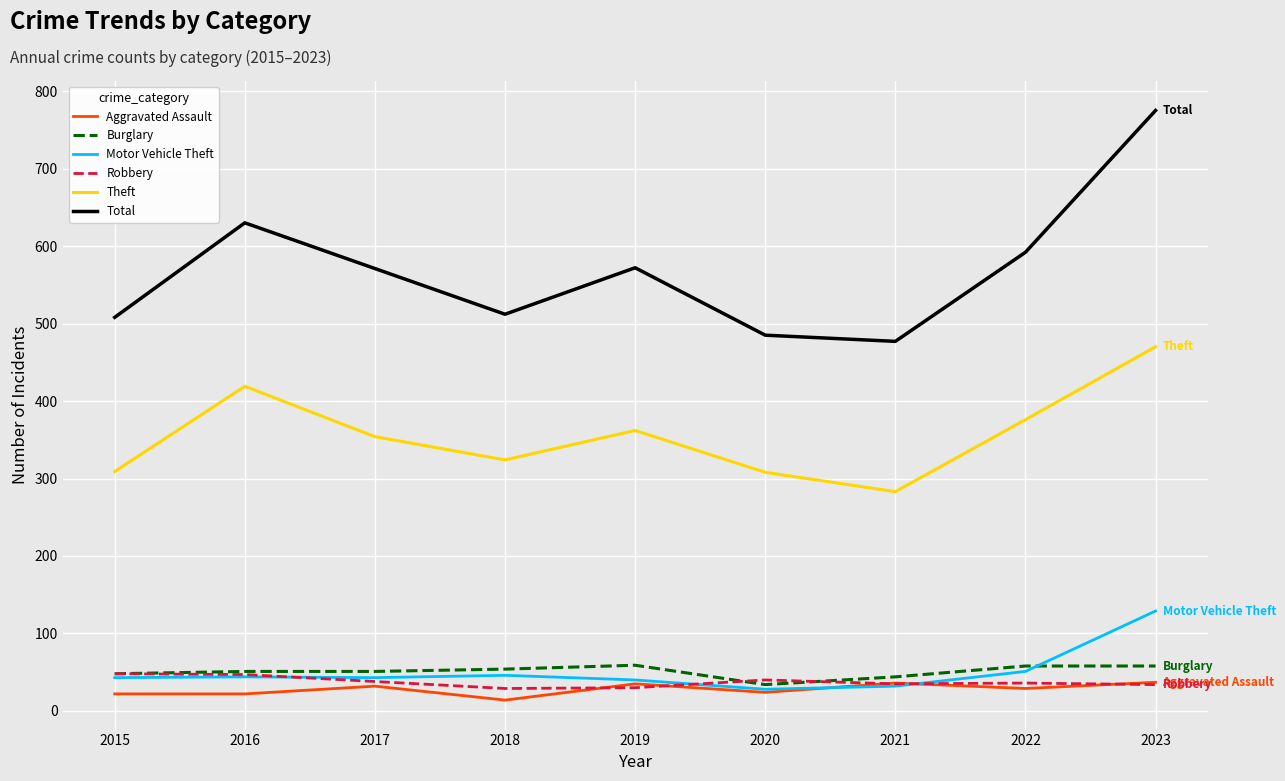

What is the lowest value of the Theft series?

283